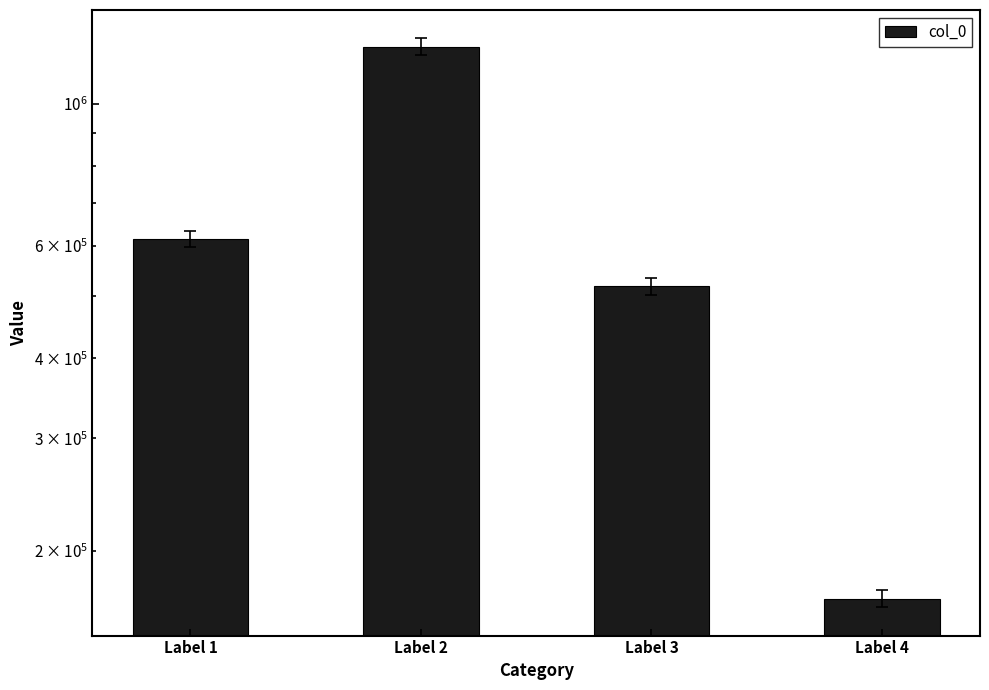

Rank the categories by value from lowest to highest.

Label 4, Label 3, Label 1, Label 2